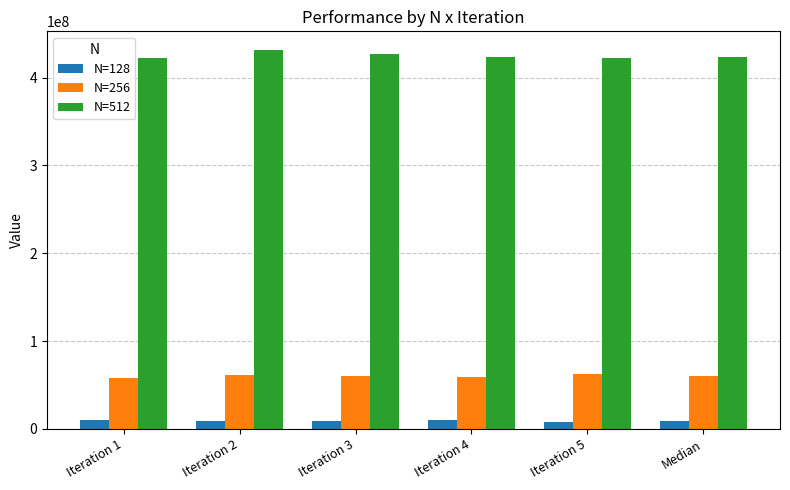

True or false: N=512 has a value of 422652882 at Iteration 1.

True